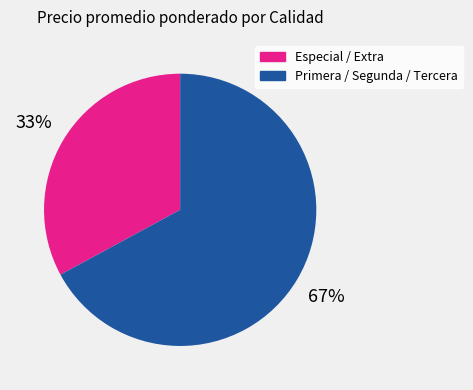

To the nearest percent, what is the average slice percentage?

50%